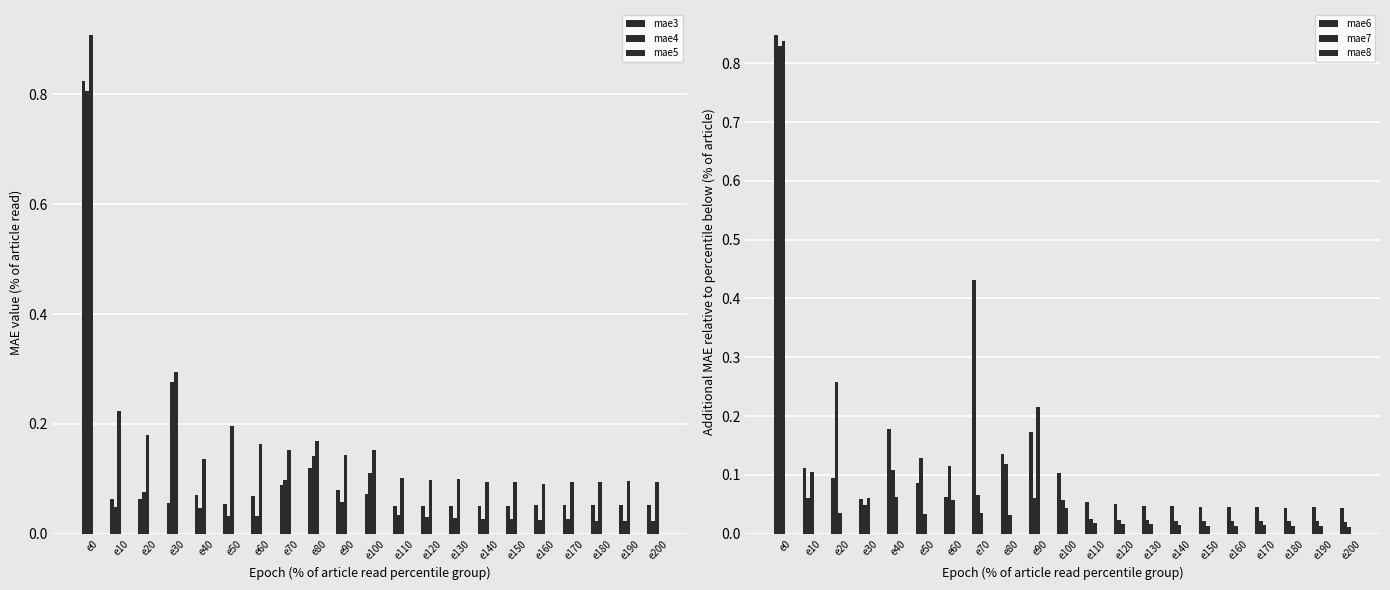

Is it true that mae4 equals 0.0 at e150?

True